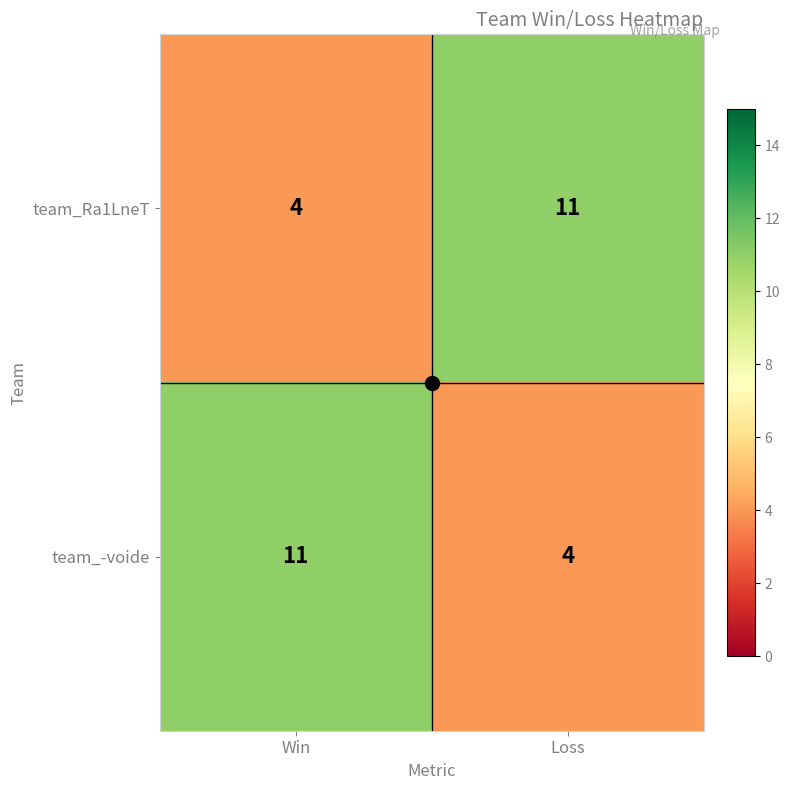

The team_-voide series shows 11 at Win. True or false?

True